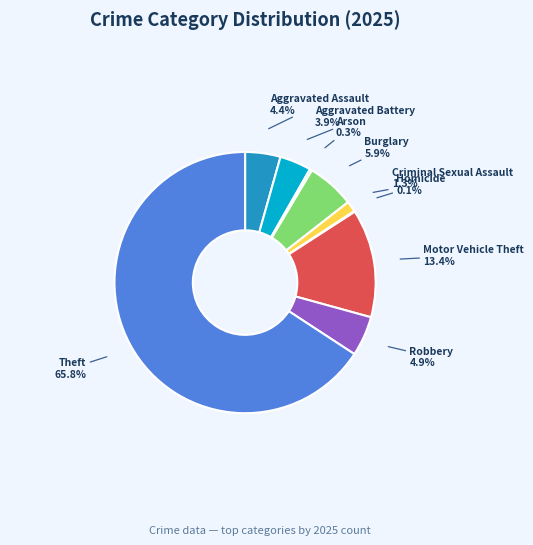

Approximately how many times larger is the value at Aggravated Battery compared to Aggravated Assault?

0.9